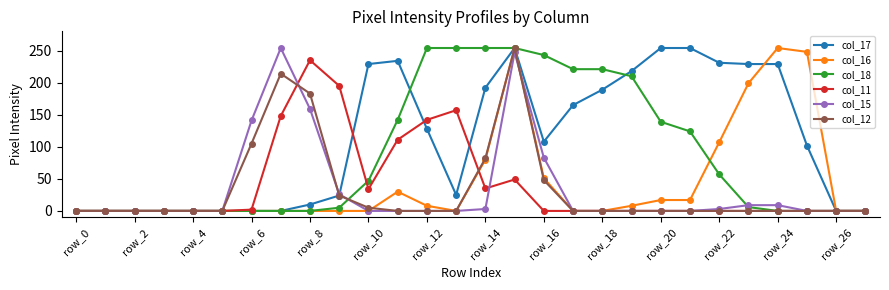

Which series has the largest total across all categories?

col_17